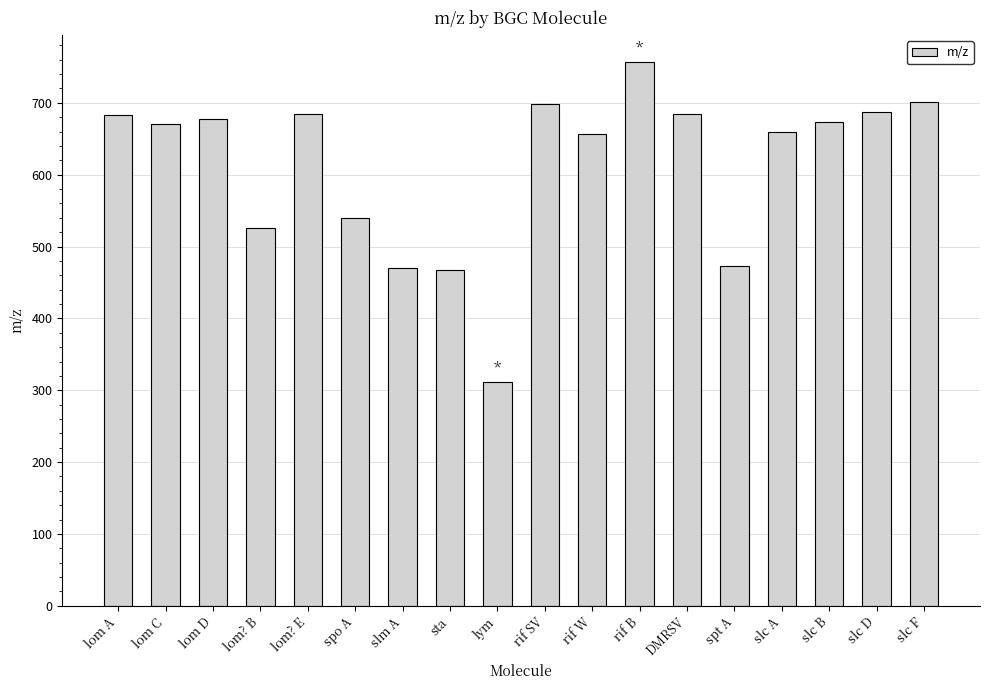

What is the sum of the values at spo A and slc F?

1240.5